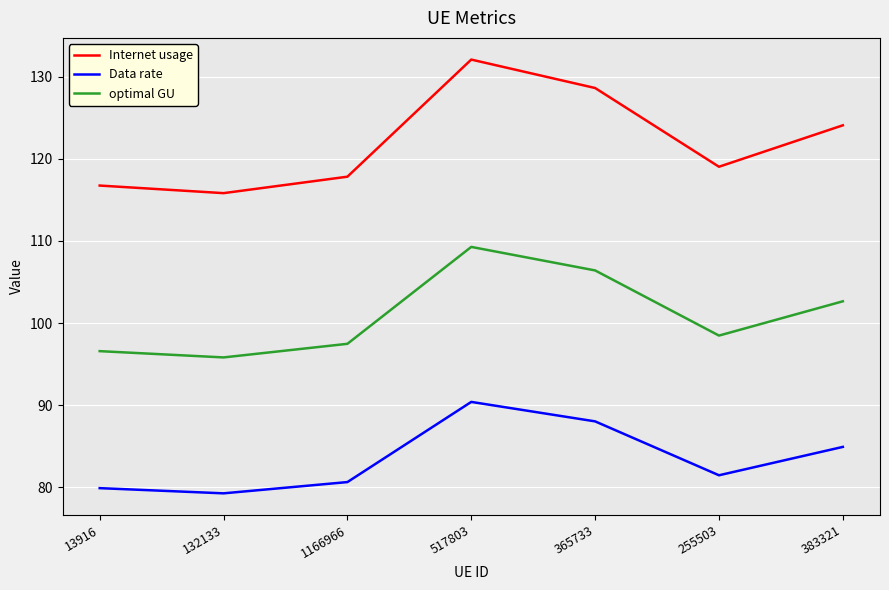

What is the difference between the Internet usage values at 1166966 and 365733?

10.8